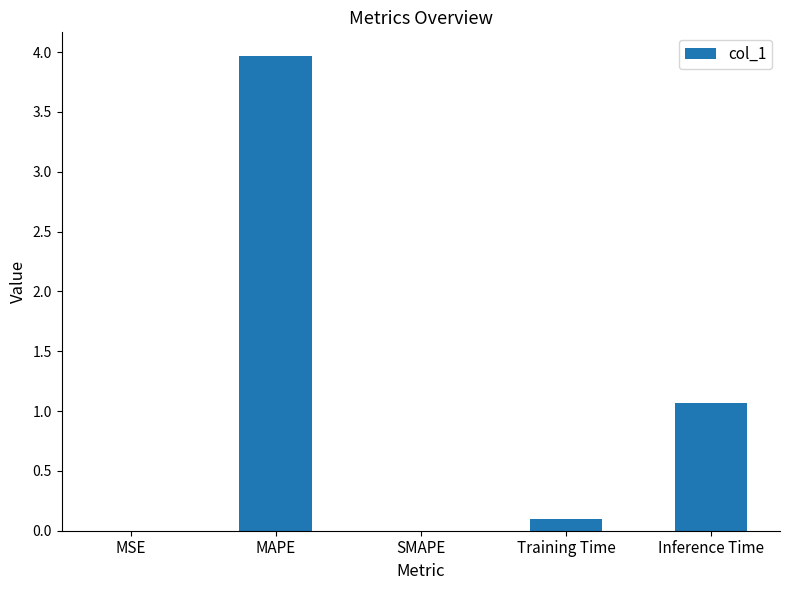

What is the average value?

1.0